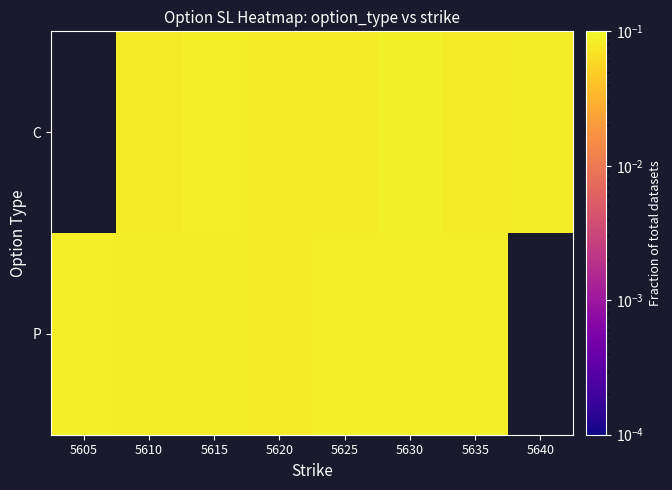

Between 5625 and 5610, which is larger?

5625